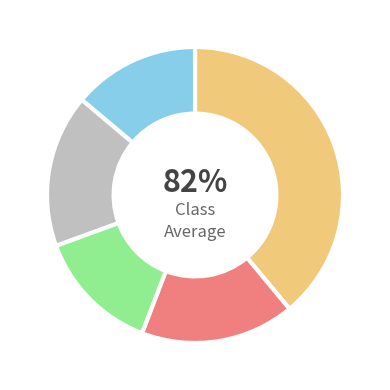

To the nearest percent, what is the difference between the Step 4 and Step 3 slice percentages?

3%